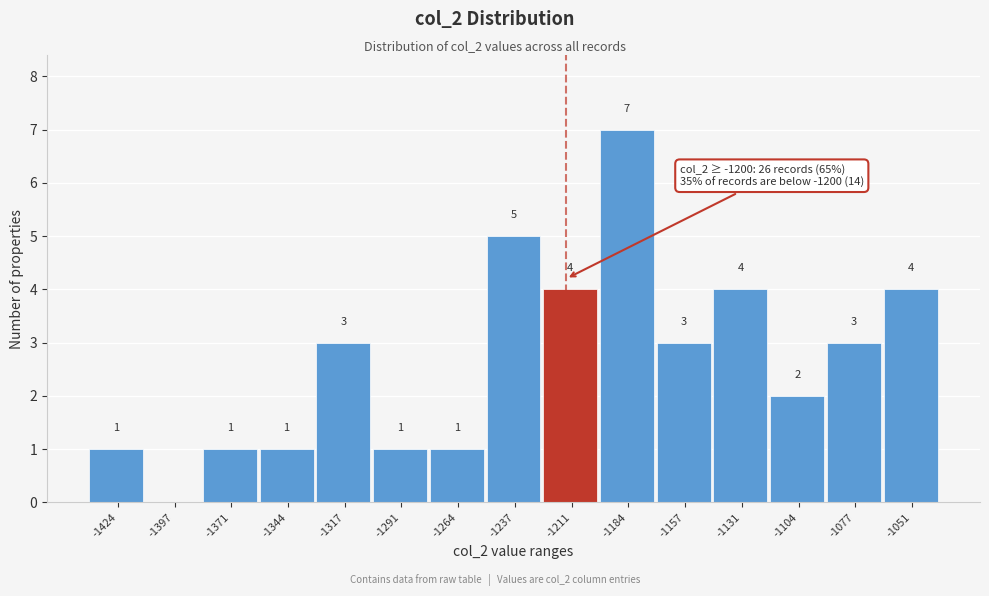

Reading left to right, extract all data points from this chart.

-1424=1	-1397=0	-1371=1	-1344=1	-1317=3	-1291=1	-1264=1	-1237=5	-1211=4	-1184=7	-1157=3	-1131=4	-1104=2	-1077=3	-1051=4